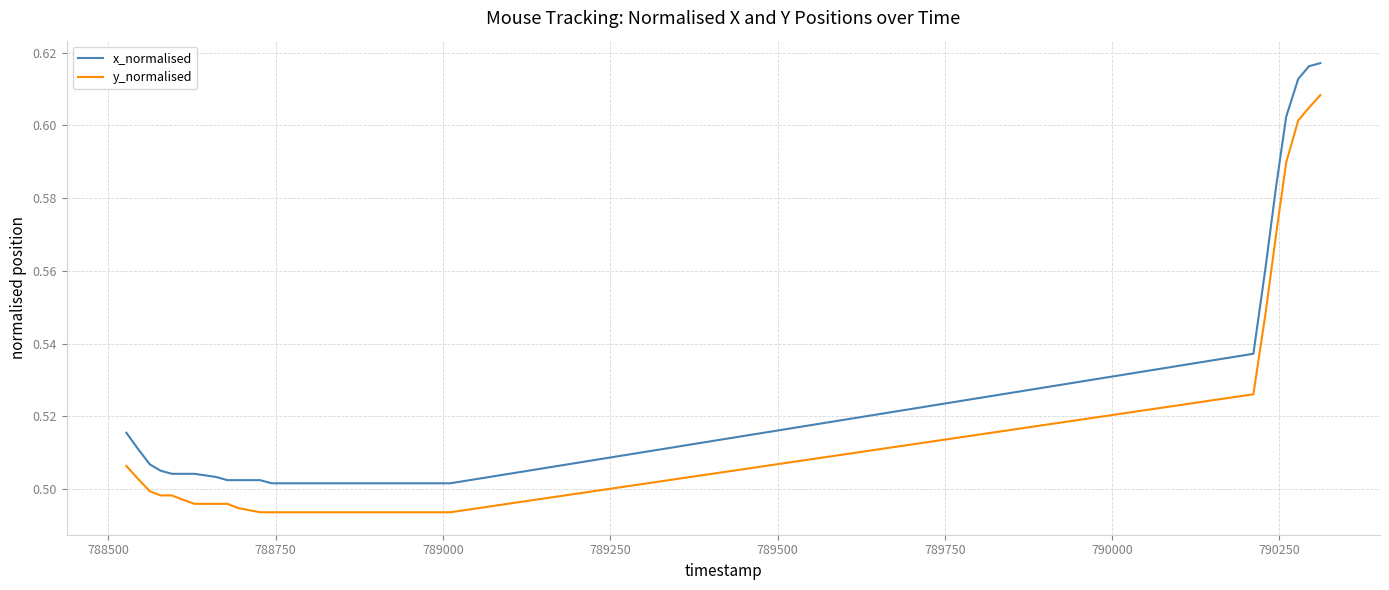

True or false: x_normalised and y_normalised intersect in this chart.

False